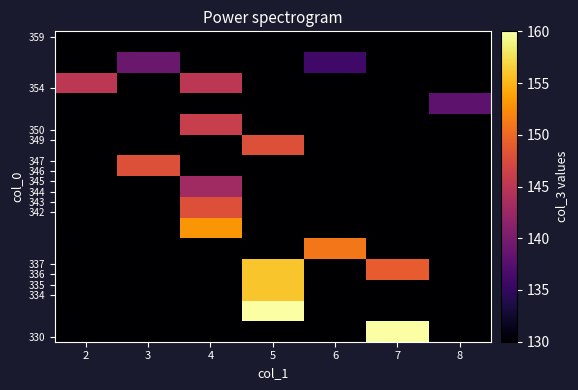

At which category is the sum across all series the highest?

5